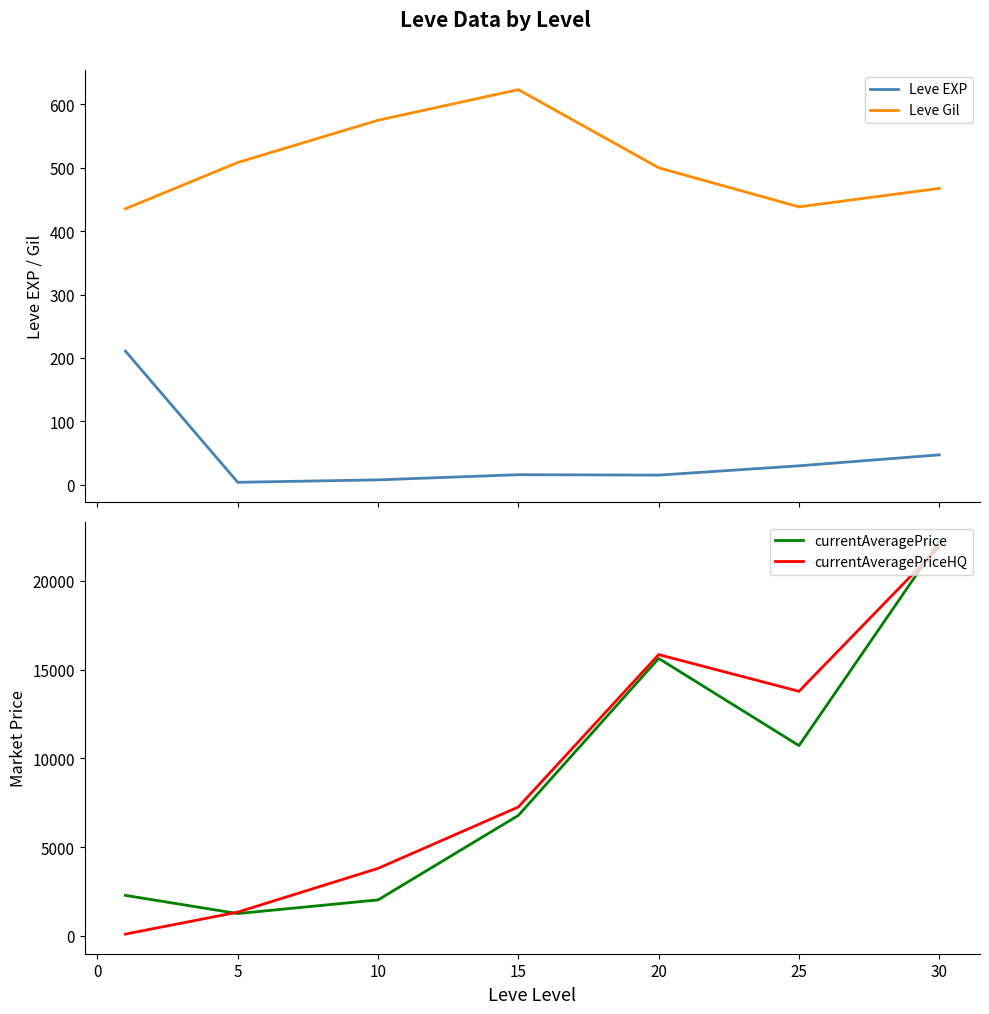

True or false: Leve EXP and Leve Gil cross at least once.

False